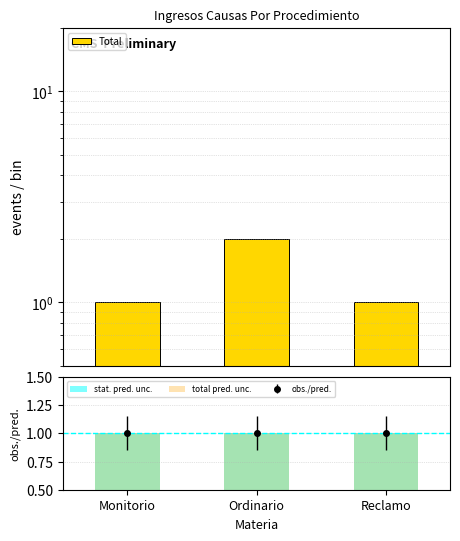

Between Monitorio and Reclamo, which series saw the biggest shift?

Total